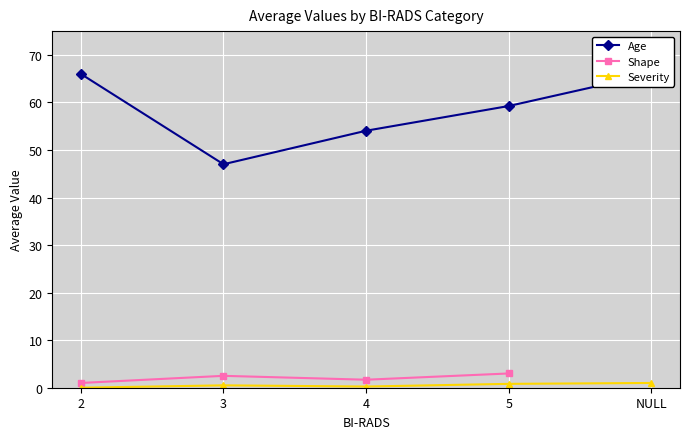

Which series has the widest spread of values?

Age